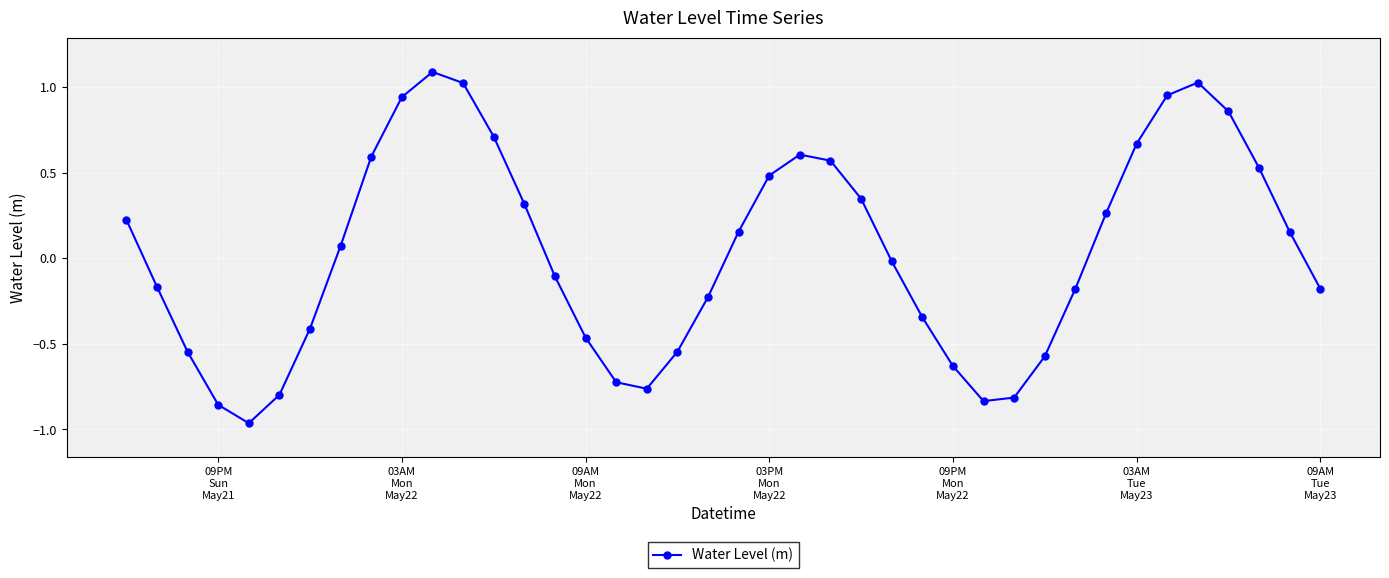

What is the maximum value shown in the chart?

1.1